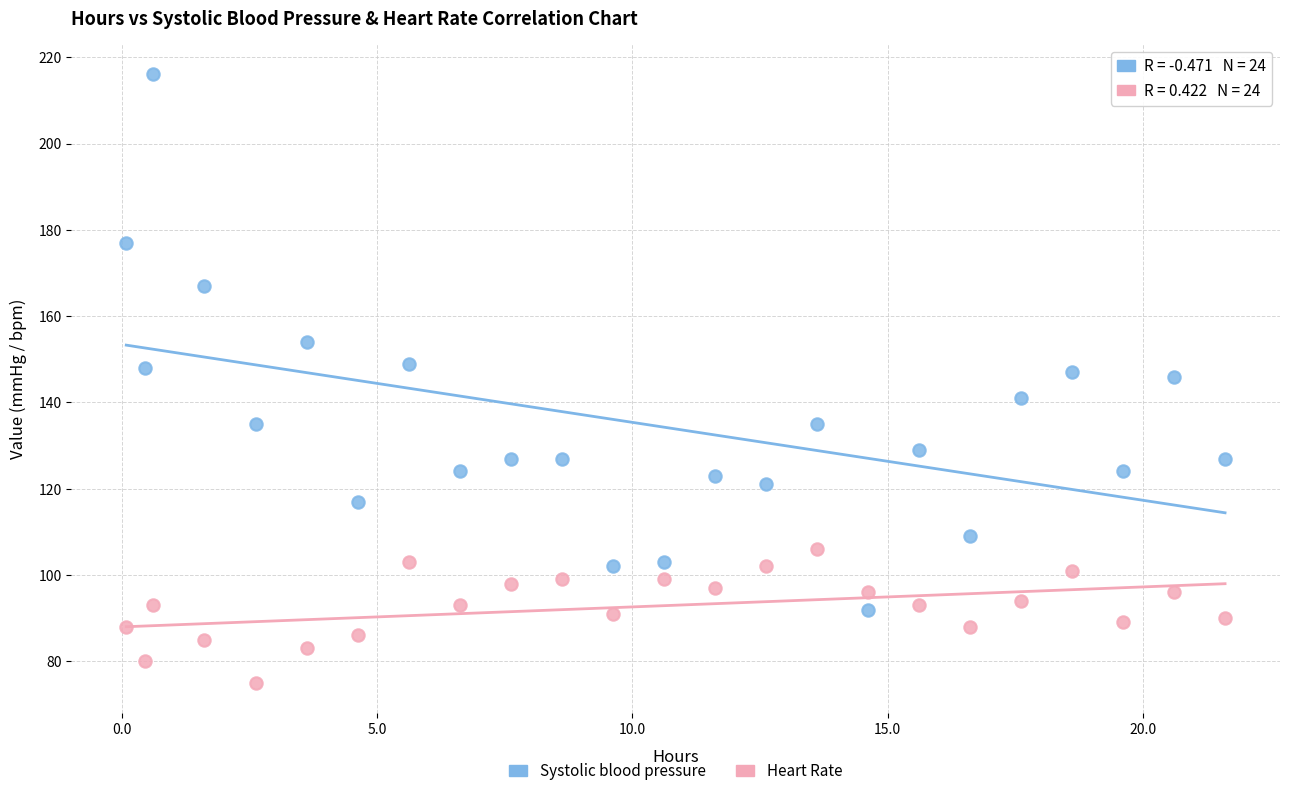

Which series reaches the minimum Y coordinate?

Heart Rate